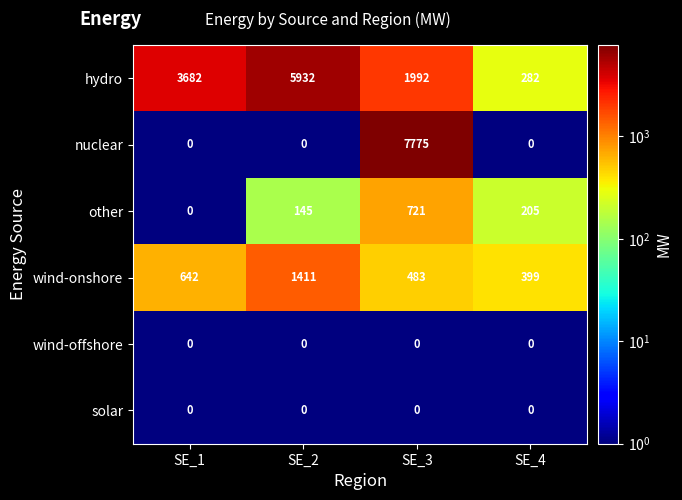

Which series has the widest spread of values?

nuclear